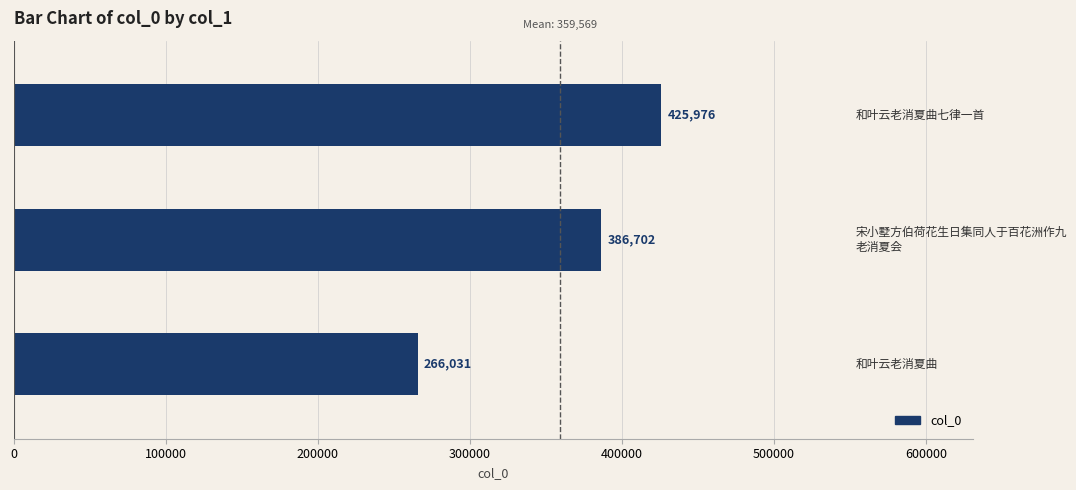

Rank the categories by value from lowest to highest.

0.0, 1.0, 2.0